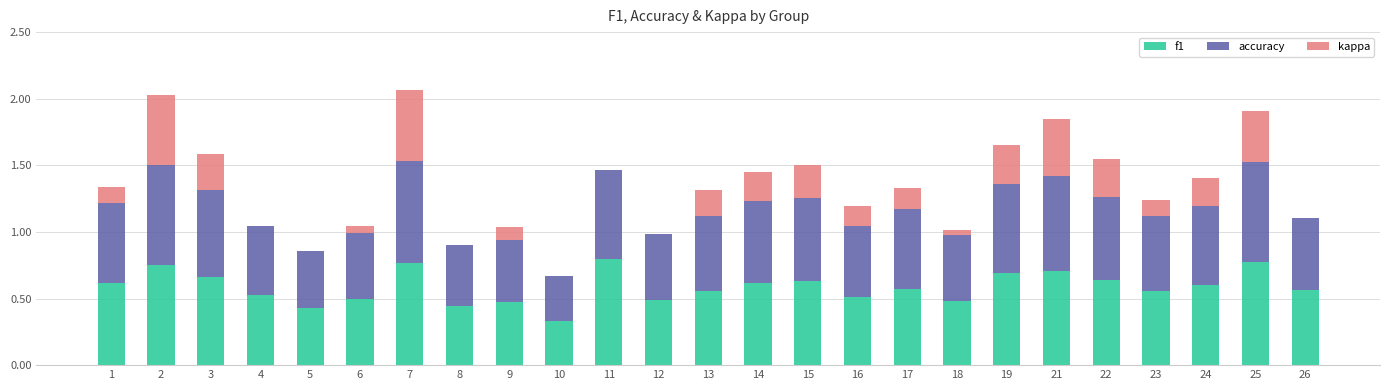

Is it true that f1 equals 0.1 at 3?

False